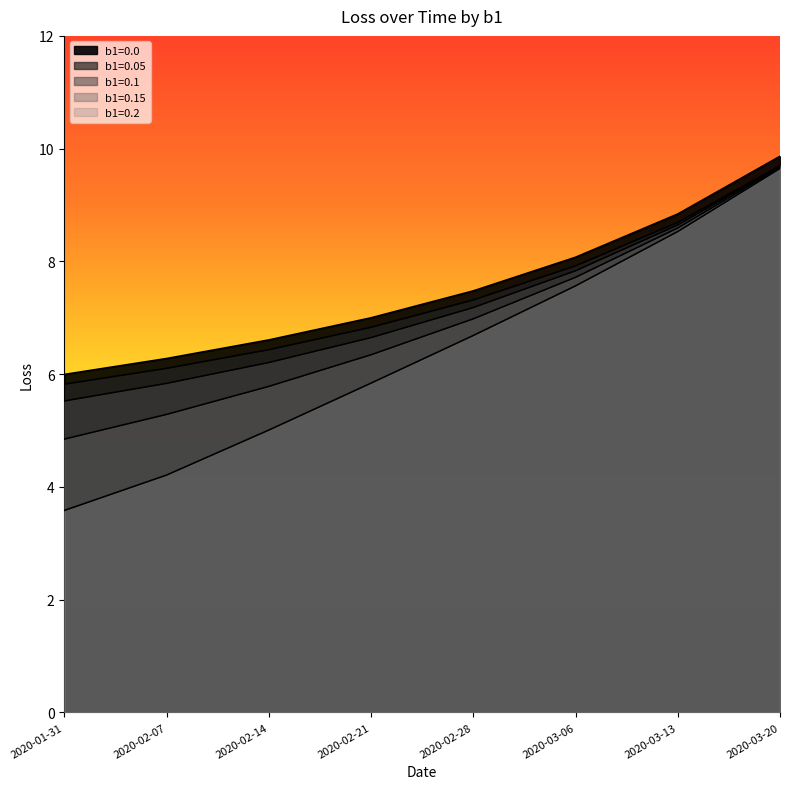

How many values in the b1=0.0 series are below 7?

4